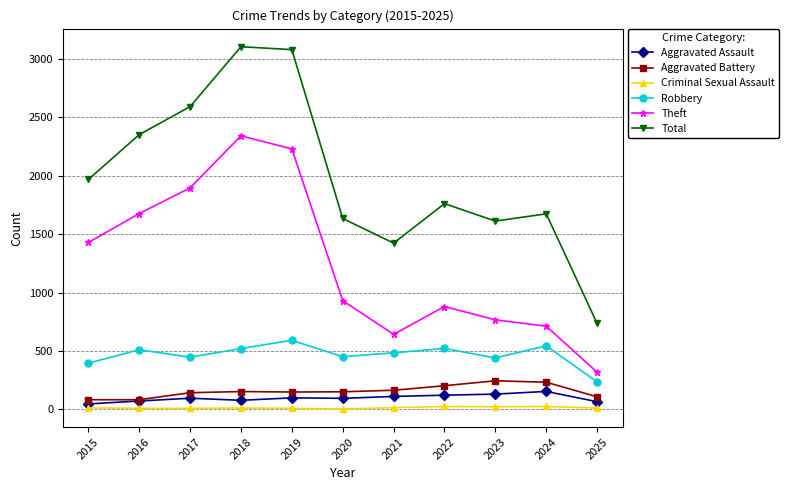

What is the average value of the Total series?

1994